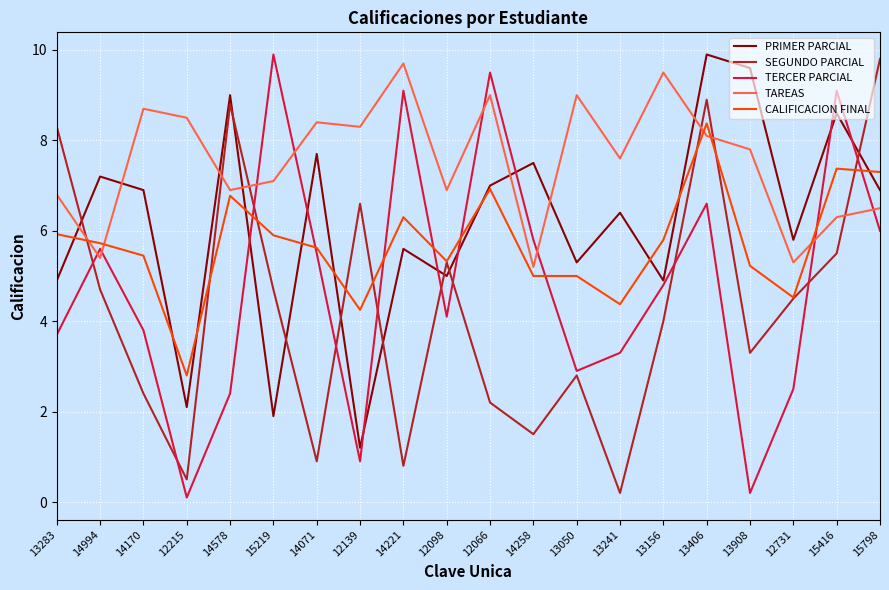

The value of PRIMER PARCIAL at 15219 is 3.1. True or false?

False